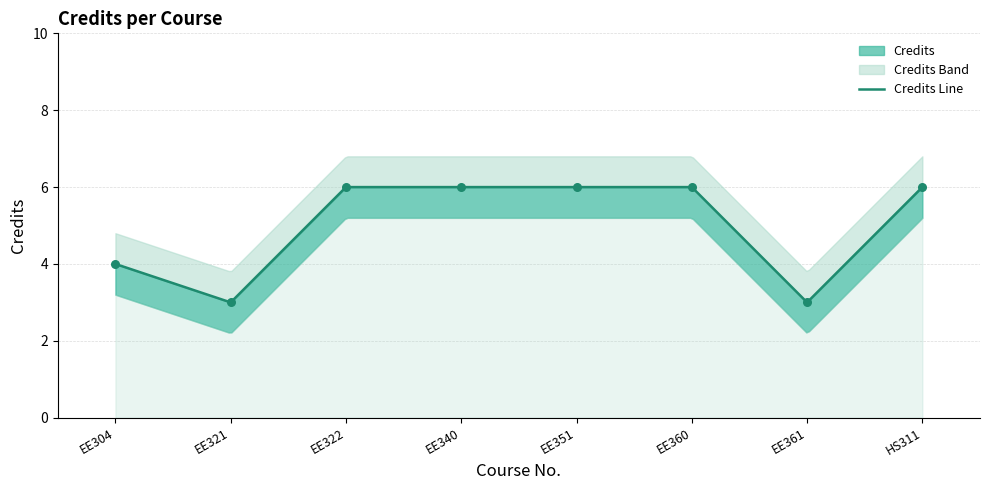

What is the ratio of the value at EE340 to the value at EE360?

1.0